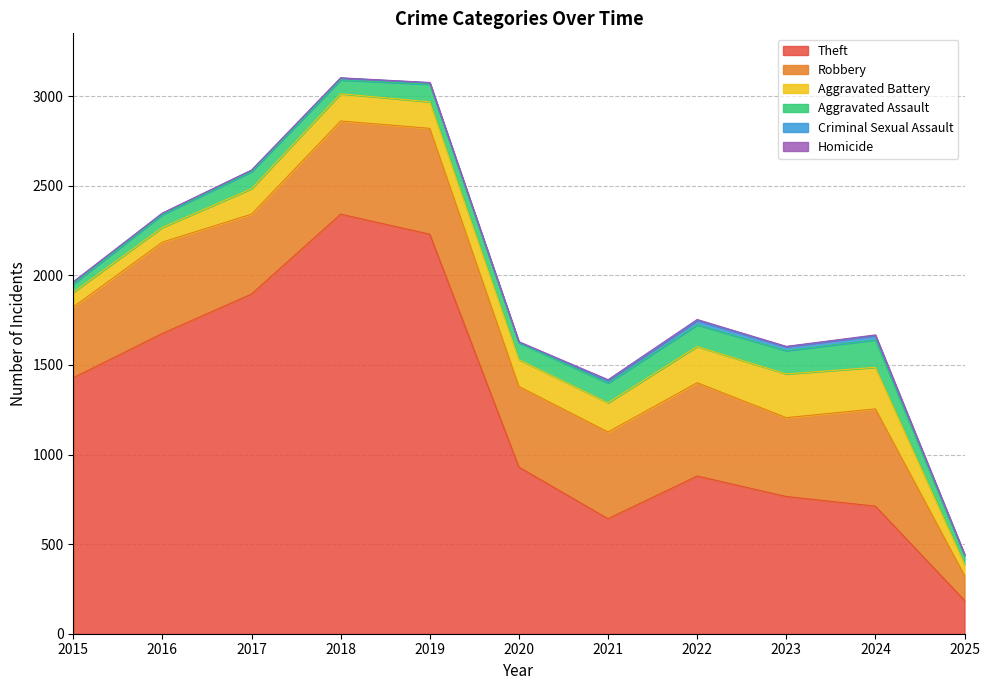

What are all the series names shown in the legend?

Theft, Robbery, Aggravated Battery, Aggravated Assault, Criminal Sexual Assault, Homicide